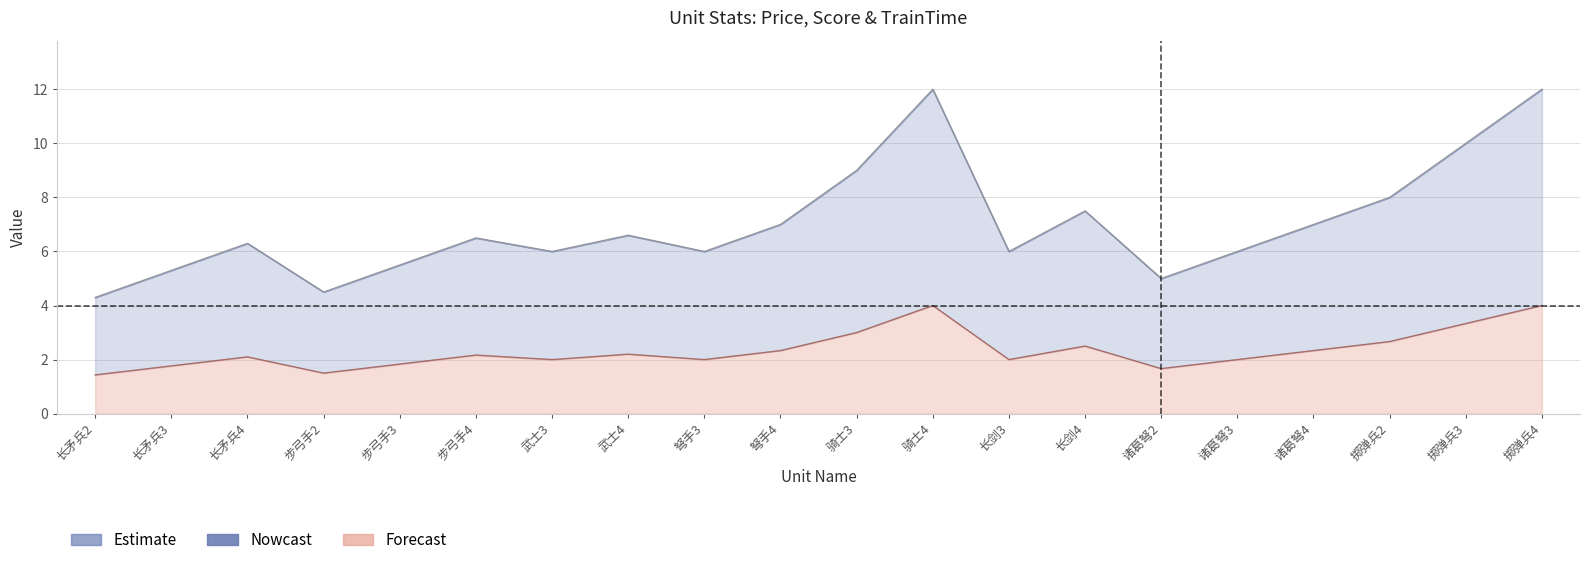

The value of Score at 步弓手4 is 2.2. True or false?

True